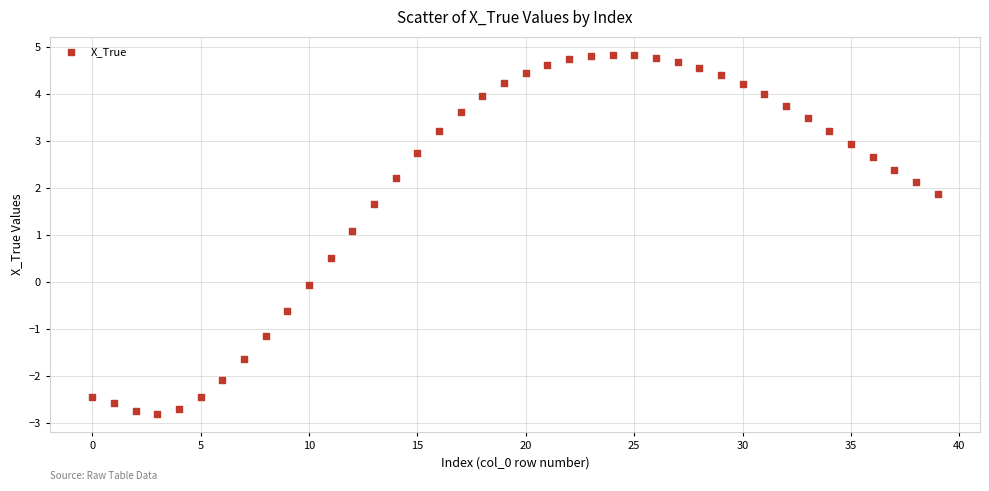

What is the range of Y values (max minus min)?

7.6